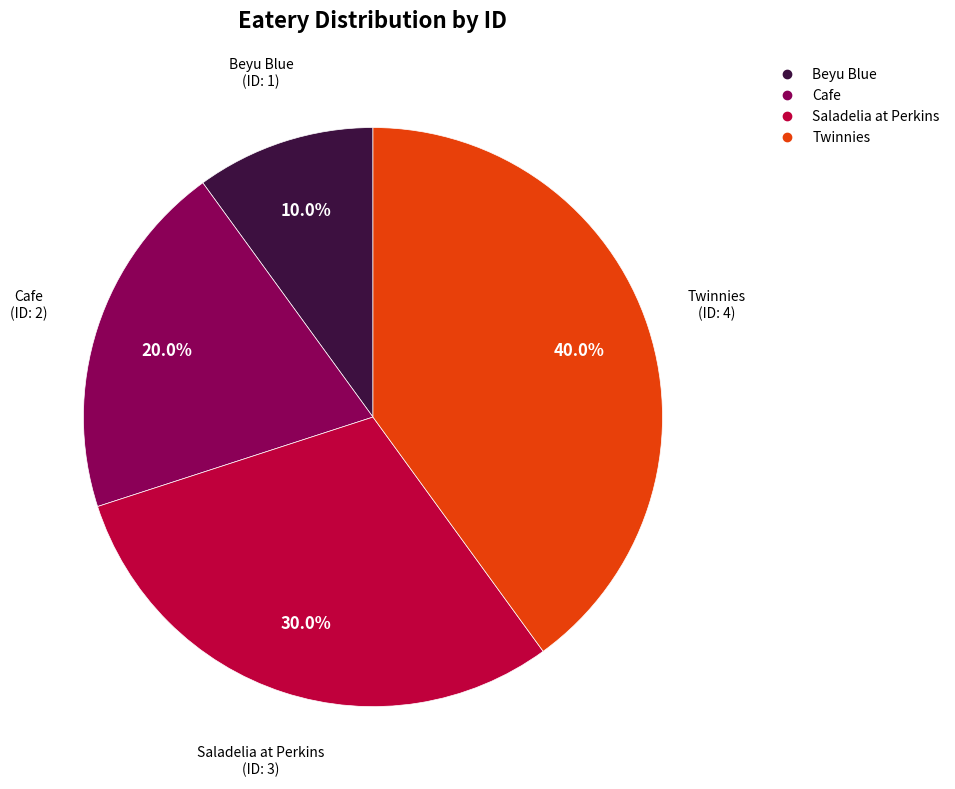

Which category has the biggest portion of the pie?

Twinnies